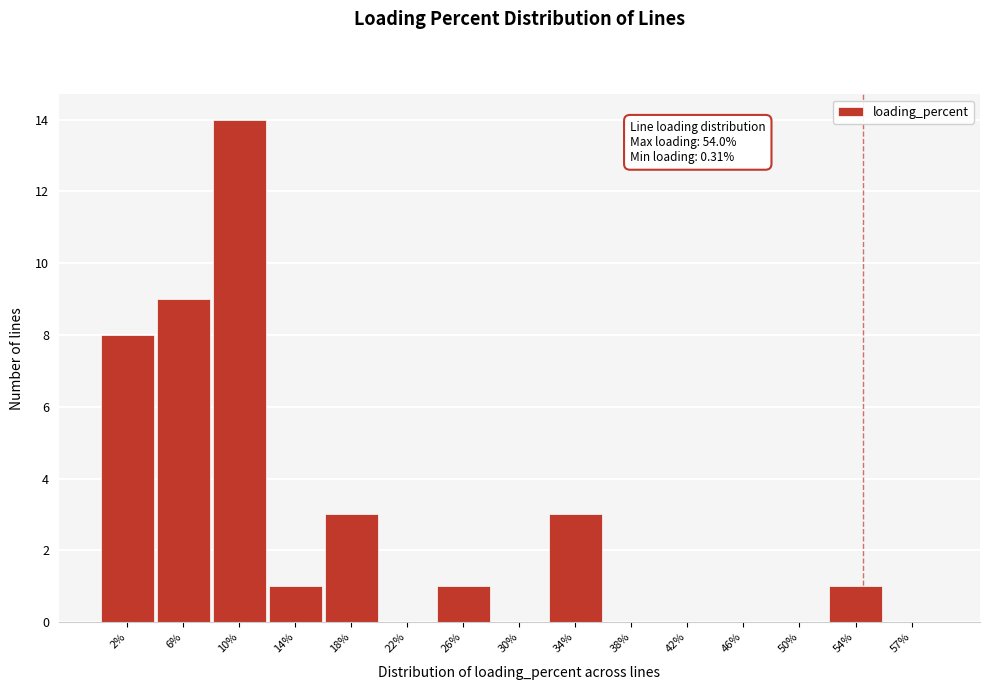

Over which range of the x-axis is the bar tallest?

8.0 to 12.0